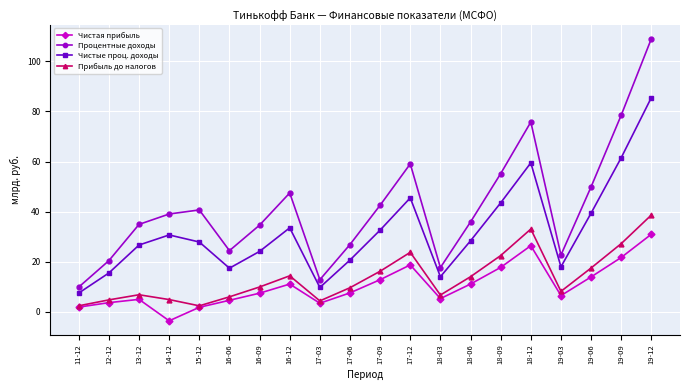

Where is Чистые проц. доходы nearest to the value 46?

17-12